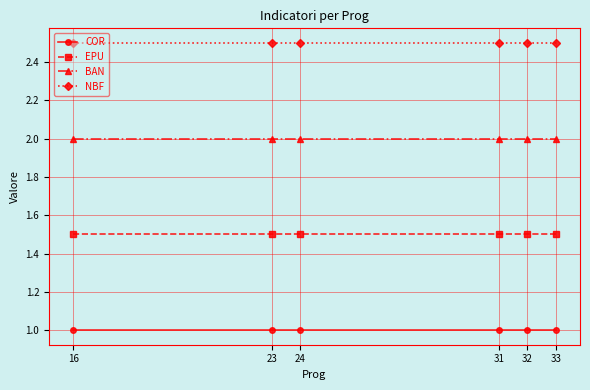

Reading left to right, what are all the values shown in this chart?

COR: 16=1.0	23=1.0	24=1.0	31=1.0	32=1.0	33=1.0
EPU: 16=1.5	23=1.5	24=1.5	31=1.5	32=1.5	33=1.5
BAN: 16=2.0	23=2.0	24=2.0	31=2.0	32=2.0	33=2.0
NBF: 16=2.5	23=2.5	24=2.5	31=2.5	32=2.5	33=2.5